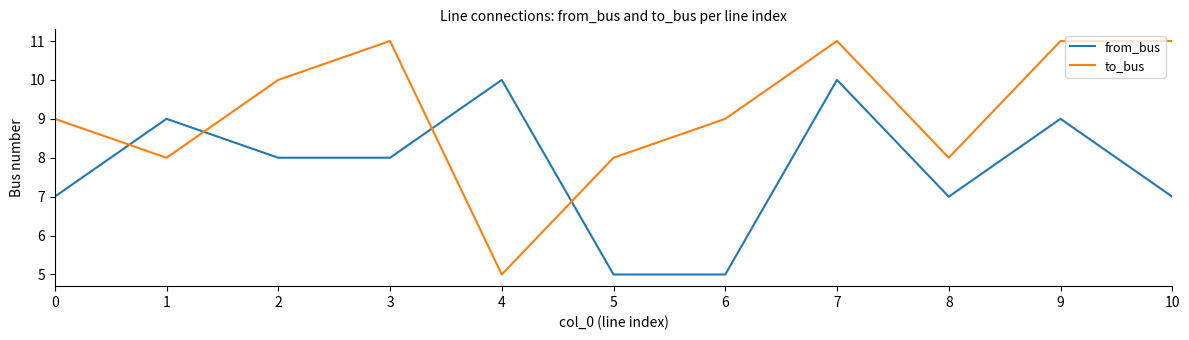

What value does the to_bus series have at 1?

8